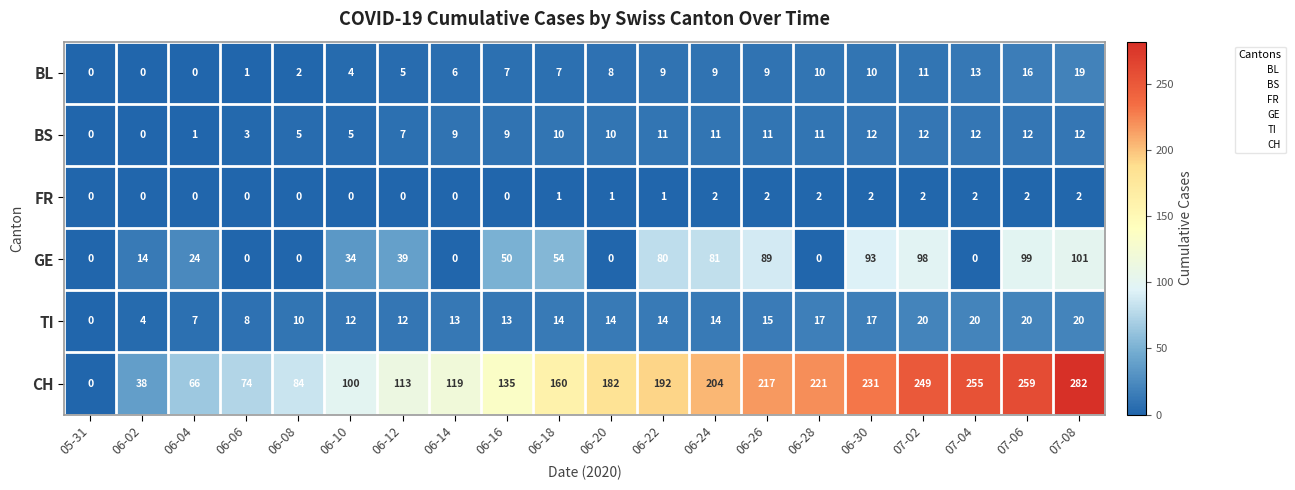

The TI series shows 20 at 07-04. True or false?

True